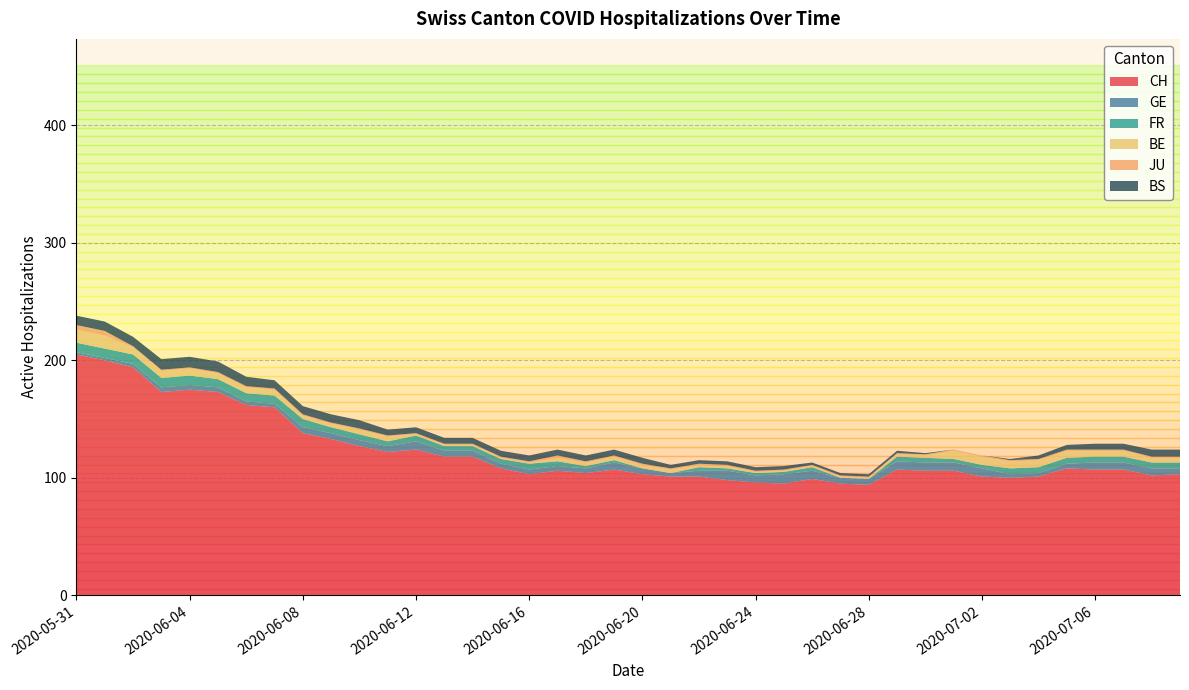

Reading left to right, what are all the values shown in this chart?

CH: 205	200	194	173	175	173	162	160	138	133	127	122	124	118	118	108	103	106	104	107	103	101	101	98	96	95	99	95	94	107	106	106	101	100	101	108	107	107	102	103
GE: 2	2	3	4	4	4	3	3	5	5	5	5	7	5	5	4	4	4	4	6	5	3	5	8	6	8	7	5	5	7	7	7	7	3	3	4	6	6	6	5
FR: 8	8	8	8	8	7	7	7	7	5	5	4	5	4	4	4	5	4	2	2	0	0	3	2	2	2	3	0	0	4	4	3	3	5	5	5	5	5	5	5
BE: 11	11	6	6	6	5	5	5	3	3	4	4	1	1	1	1	1	3	3	3	3	3	2	2	1	1	1	1	1	2	2	7	7	6	6	6	5	5	4	4
JU: 4	4	1	1	1	1	1	1	1	1	1	1	1	1	1	1	1	2	1	1	1	1	1	1	1	1	1	1	1	1	1	1	1	1	1	1	1	1	1	1
BS: 8	8	8	9	9	9	8	7	7	7	7	5	5	5	5	5	5	5	5	5	5	3	3	3	3	3	2	2	2	2	1	0	0	1	3	4	5	5	6	6